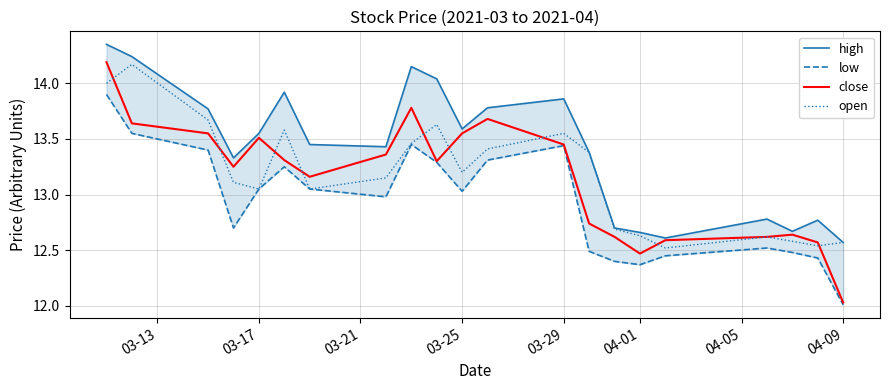

Is it true that open equals 24.3 at 03-29?

False